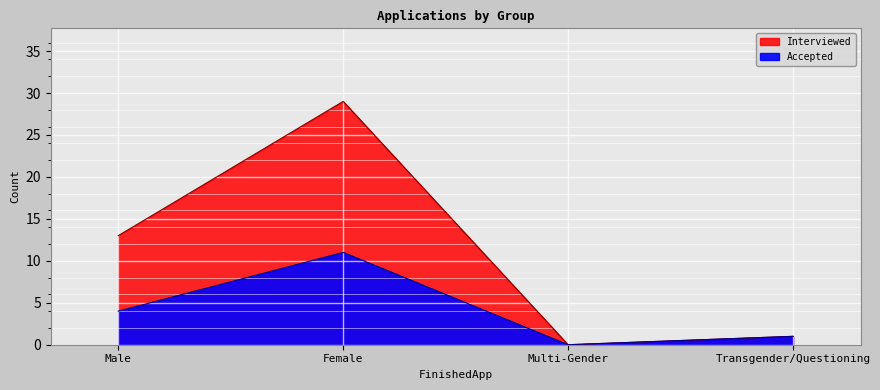

What is the difference between the maximum and minimum values in the Interviewed series?

29